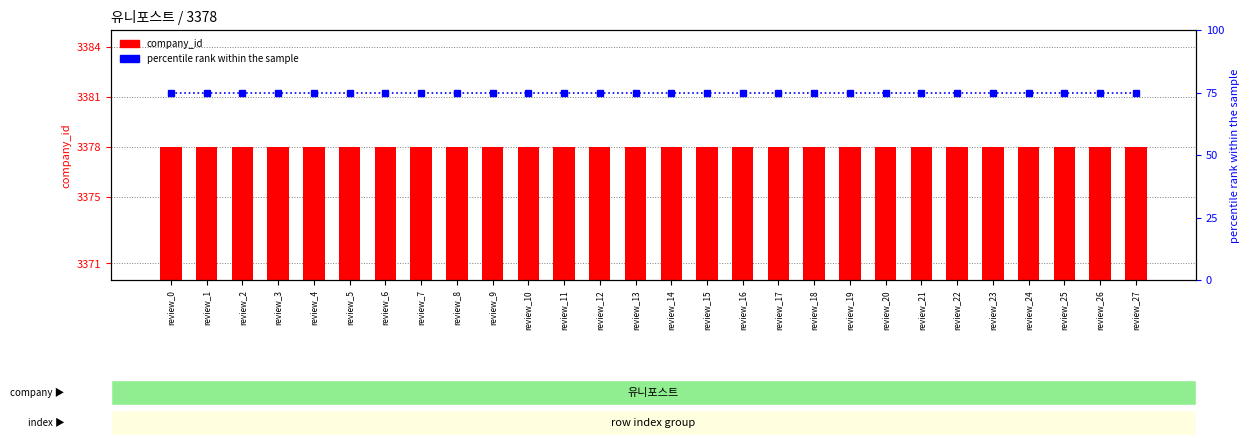

What is the average value of the company_id series?

3378